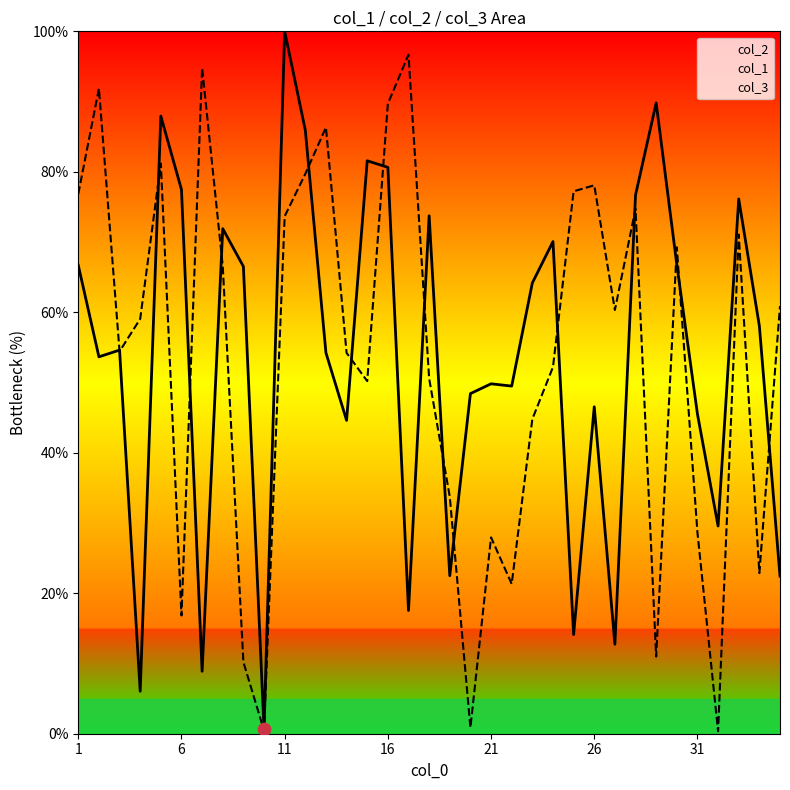

Which series reaches the minimum Y coordinate?

col_1